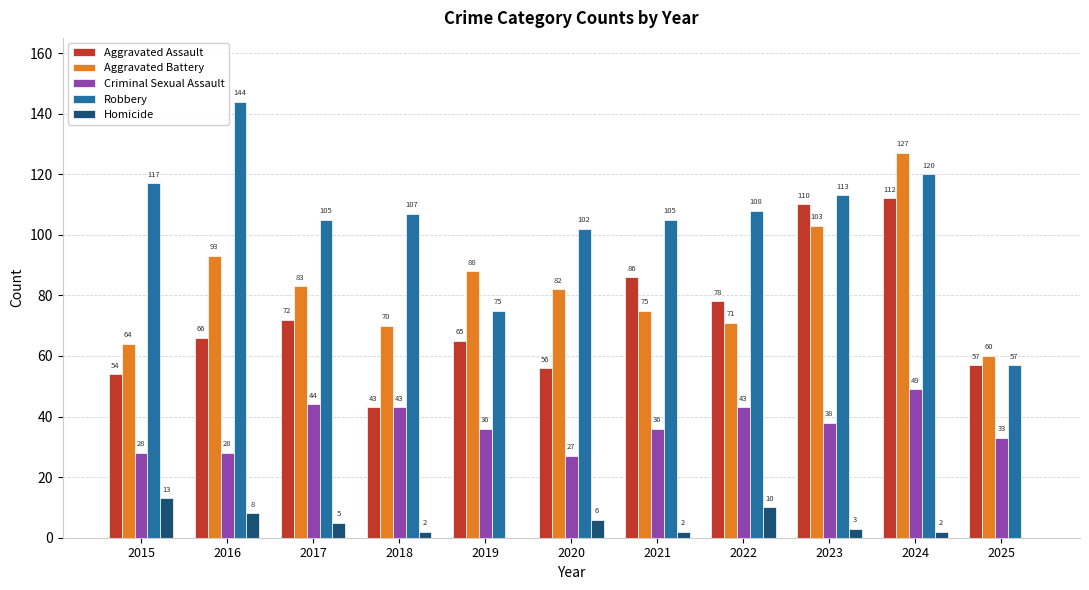

Which category has the highest value across all series?

2016